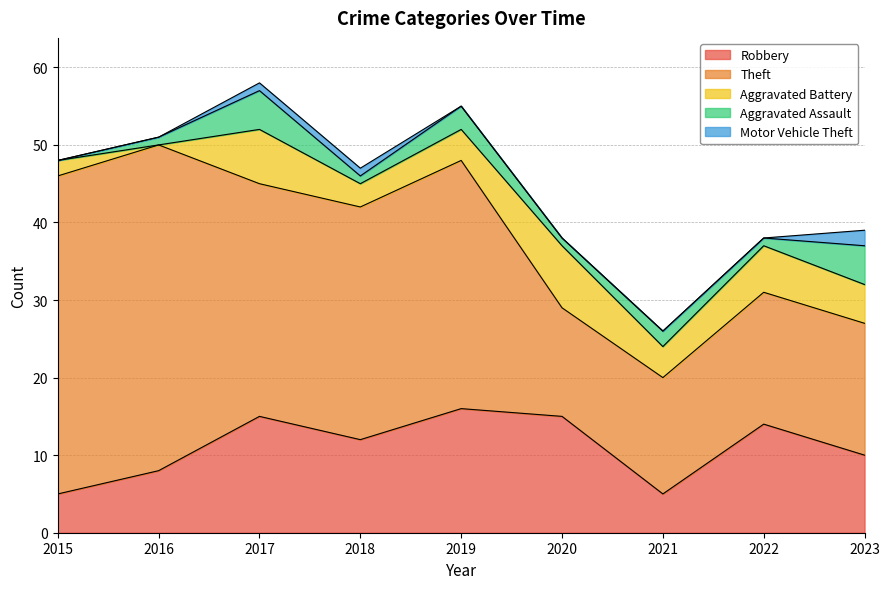

Is it true that Robbery equals 15 at 2017?

True